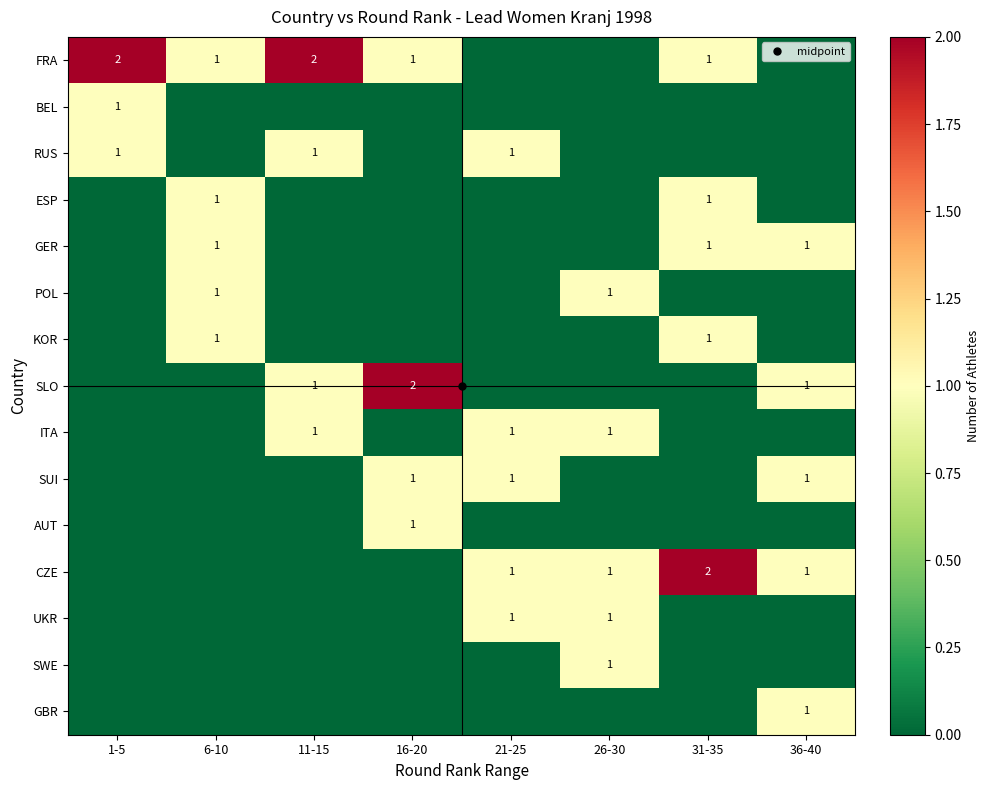

How many AUT values are between 0 and 1?

8